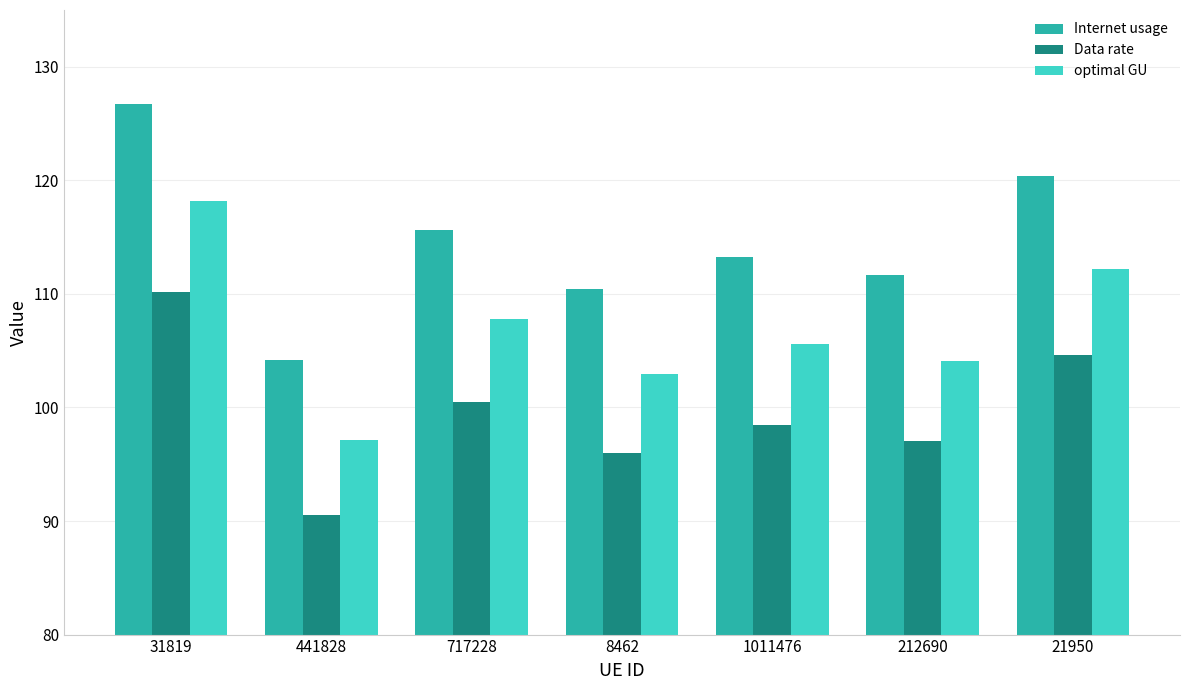

The value of optimal GU at 1011476 is 48.8. True or false?

False